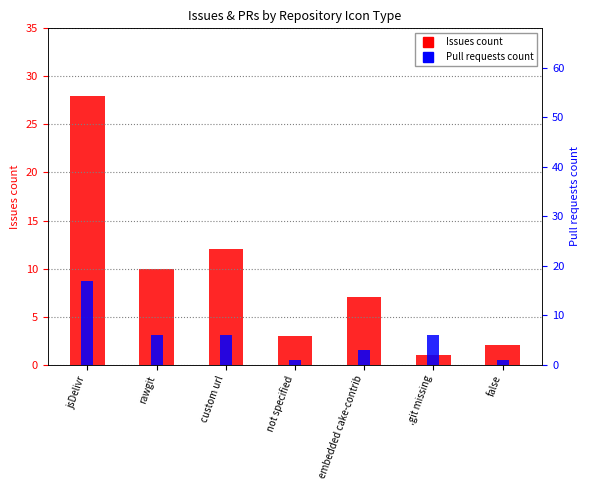

Between custom url and false, which series saw the biggest shift?

Issues count